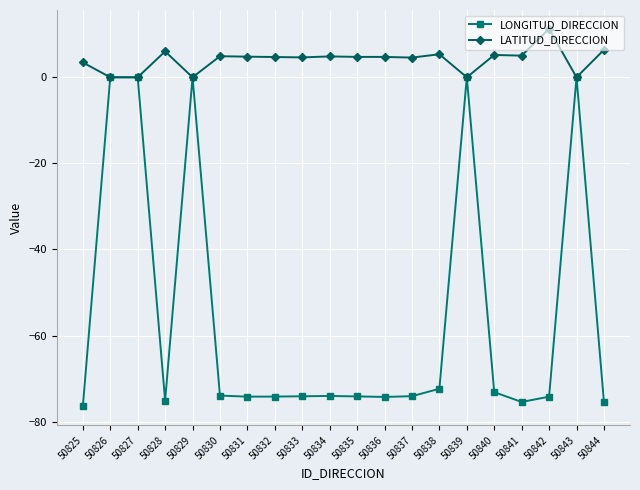

What is the smallest value displayed?

-76.5